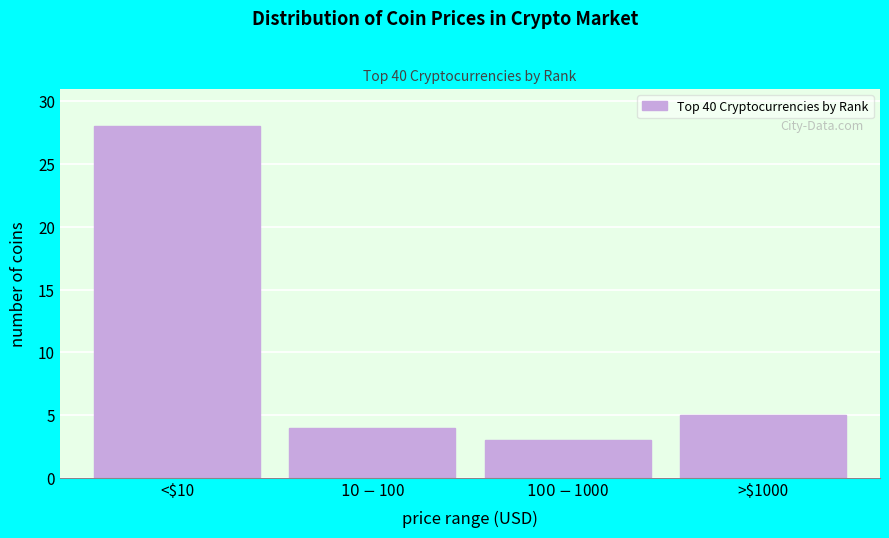

Reading left to right, transcribe all the data shown in this chart.

28	4	3	5